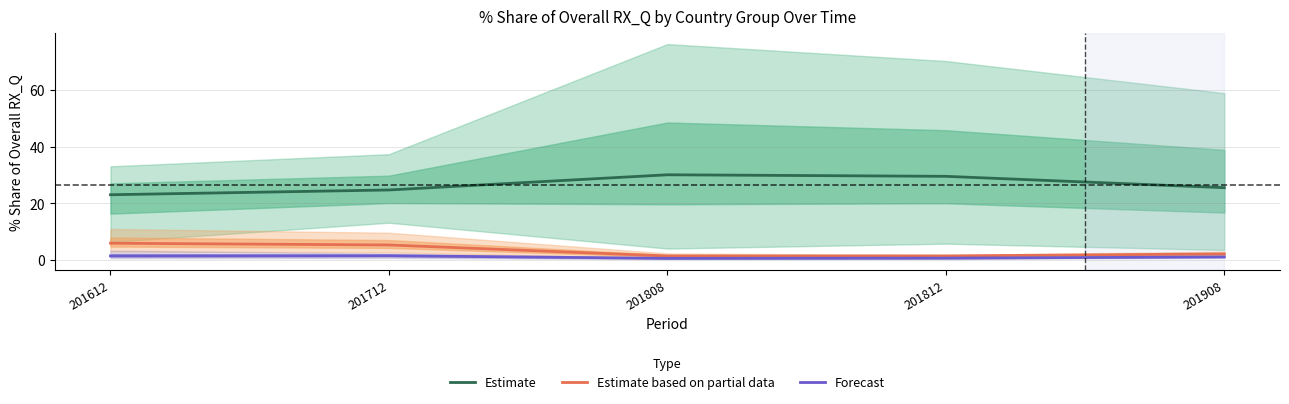

How many data points in Estimate are above 25?

3